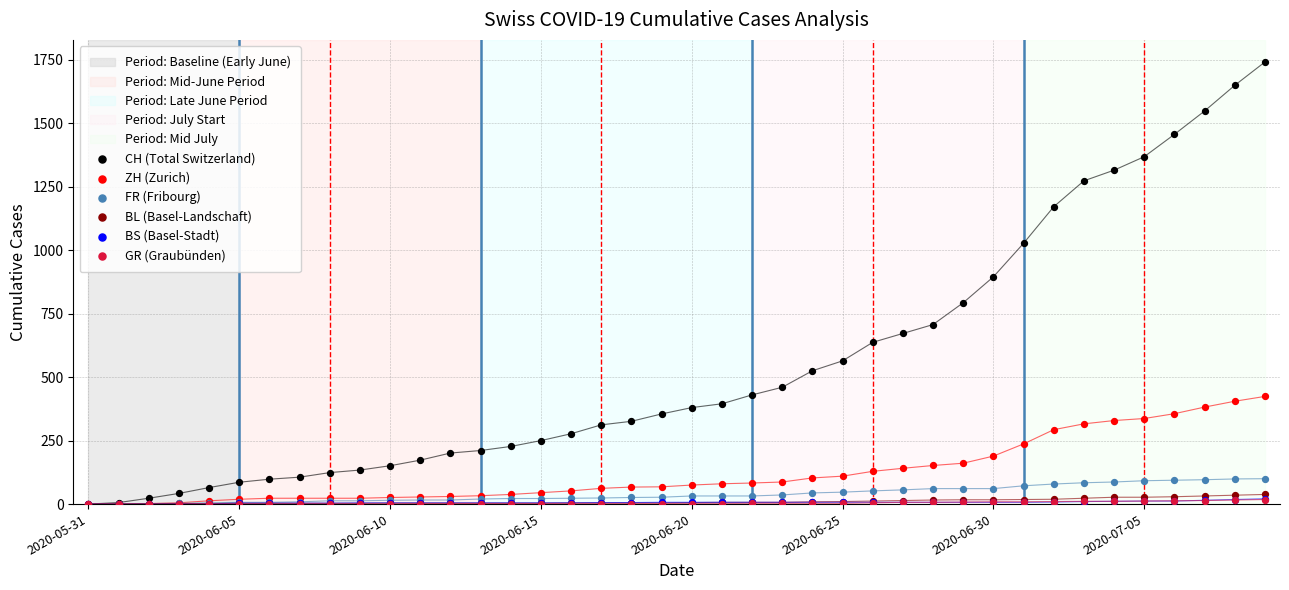

Which series contains the lowest Y value?

CH (Total Switzerland)